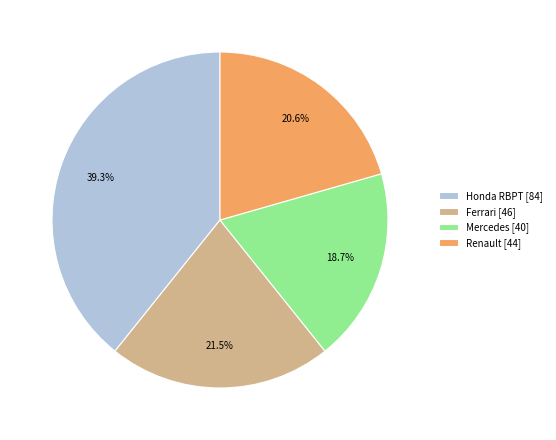

Is Honda RBPT the majority of the pie?

No